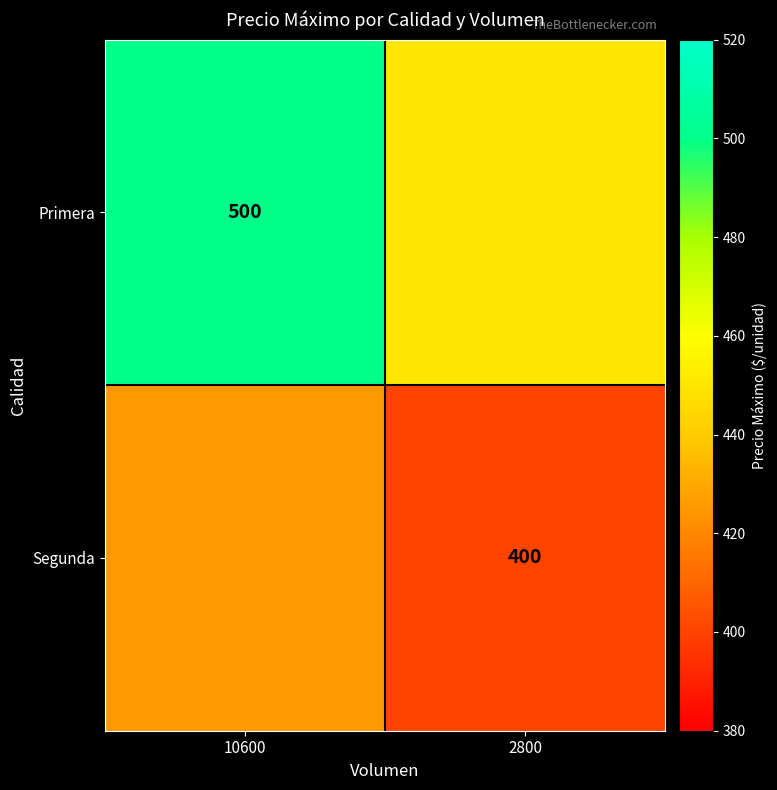

The value of Segunda at 2800 is 544. True or false?

False